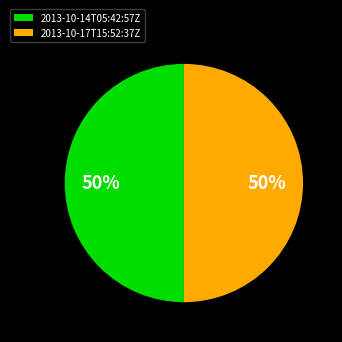

How many slices are in this pie chart?

2